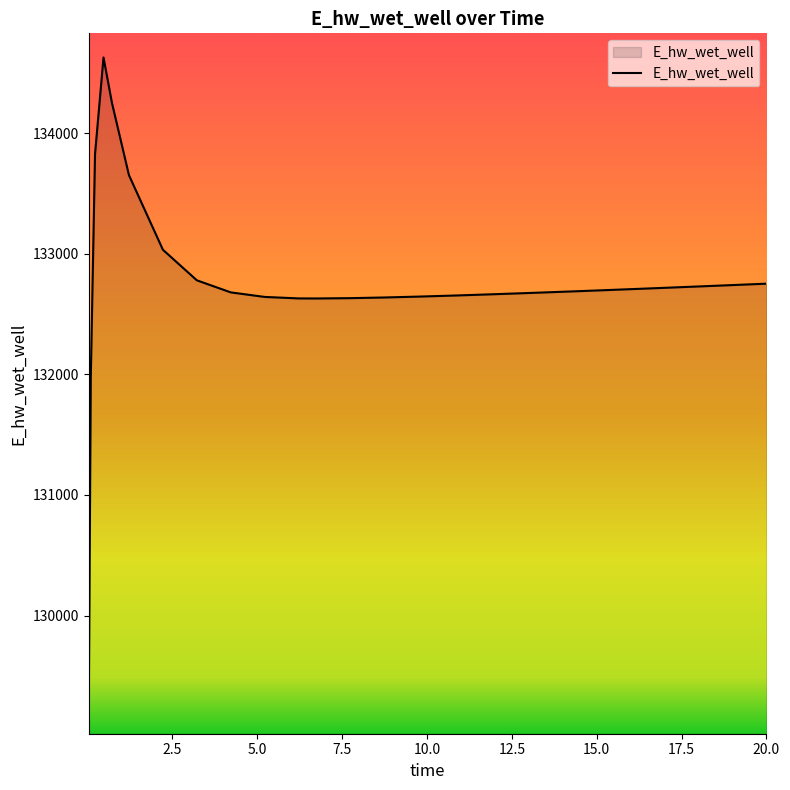

What is the smallest value displayed?

129070.2